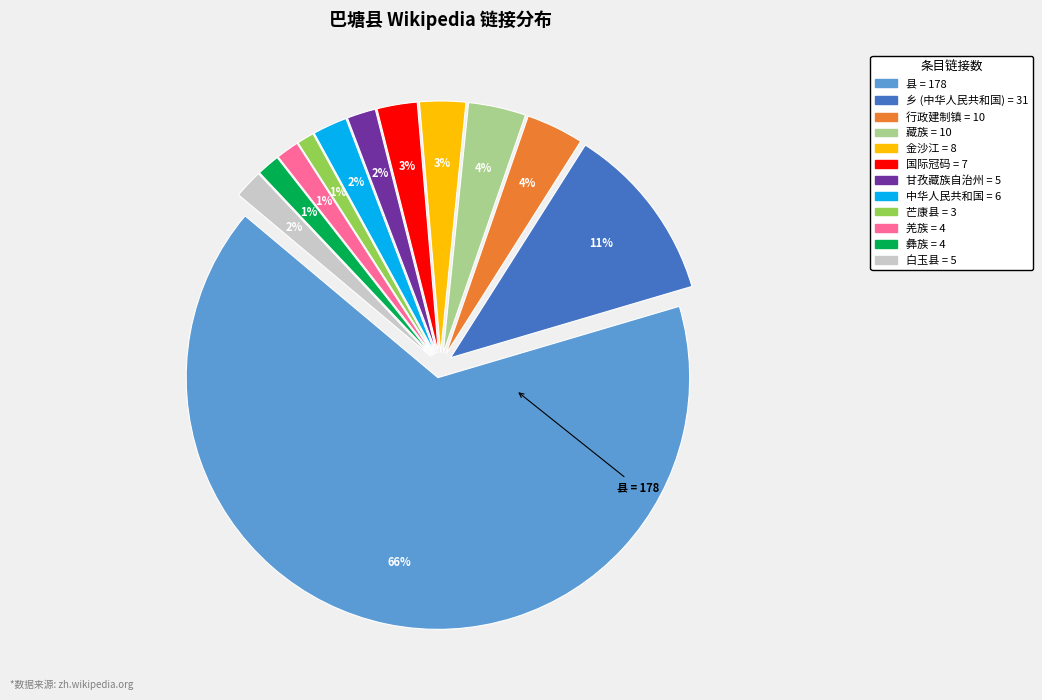

How much of the chart is everything except 彝族?

98.5%